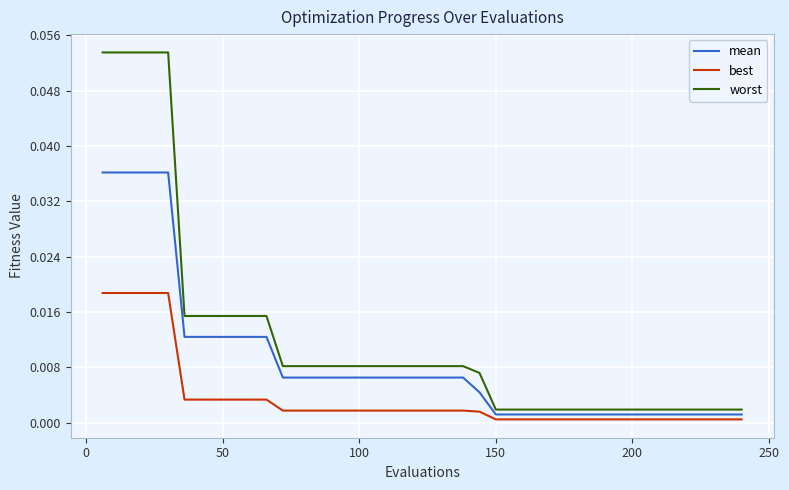

True or false: worst and mean intersect in this chart.

False